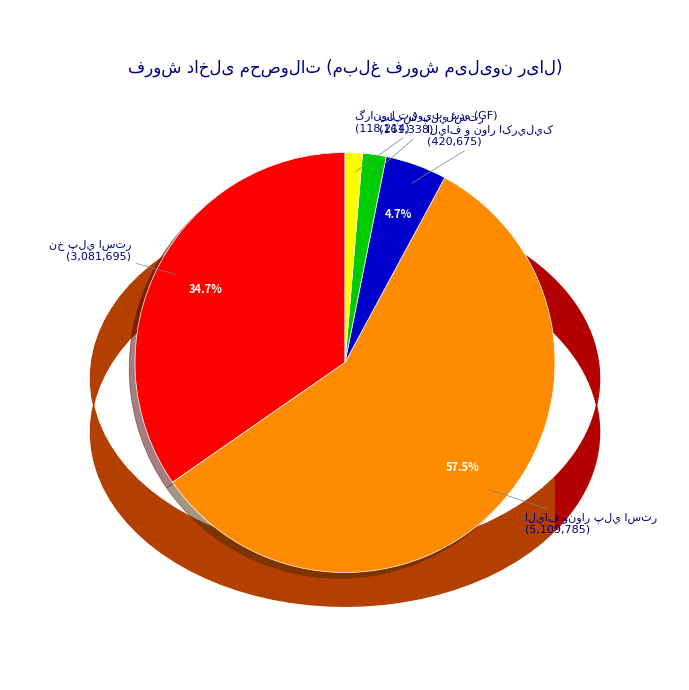

Is there a majority slice in this chart?

Yes